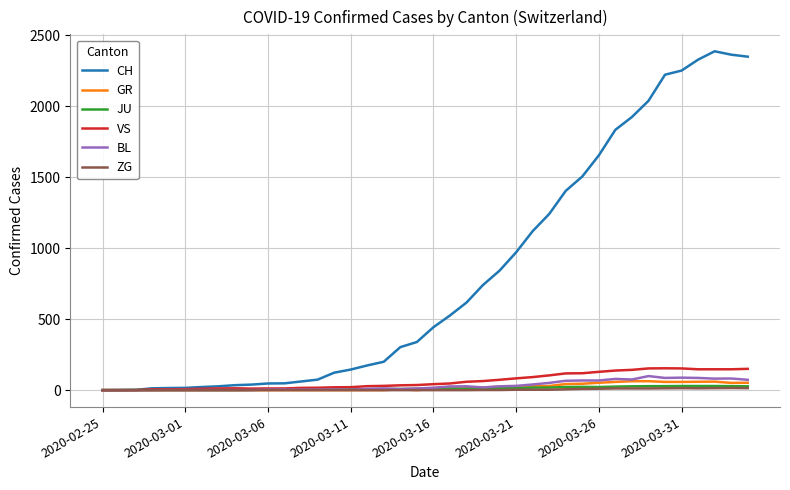

Which series has the widest spread of values?

CH